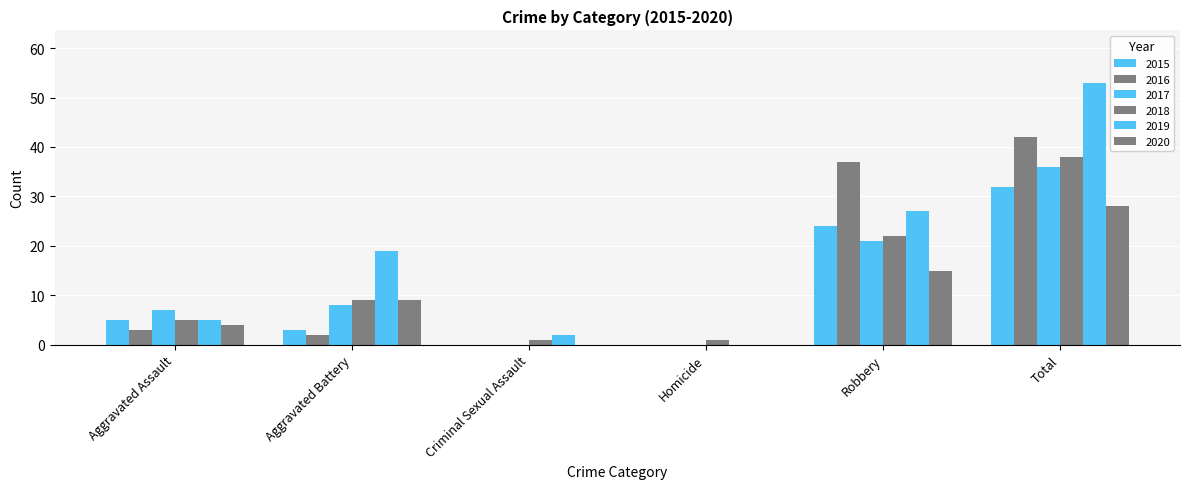

How many 2018 values are between 1 and 22?

5